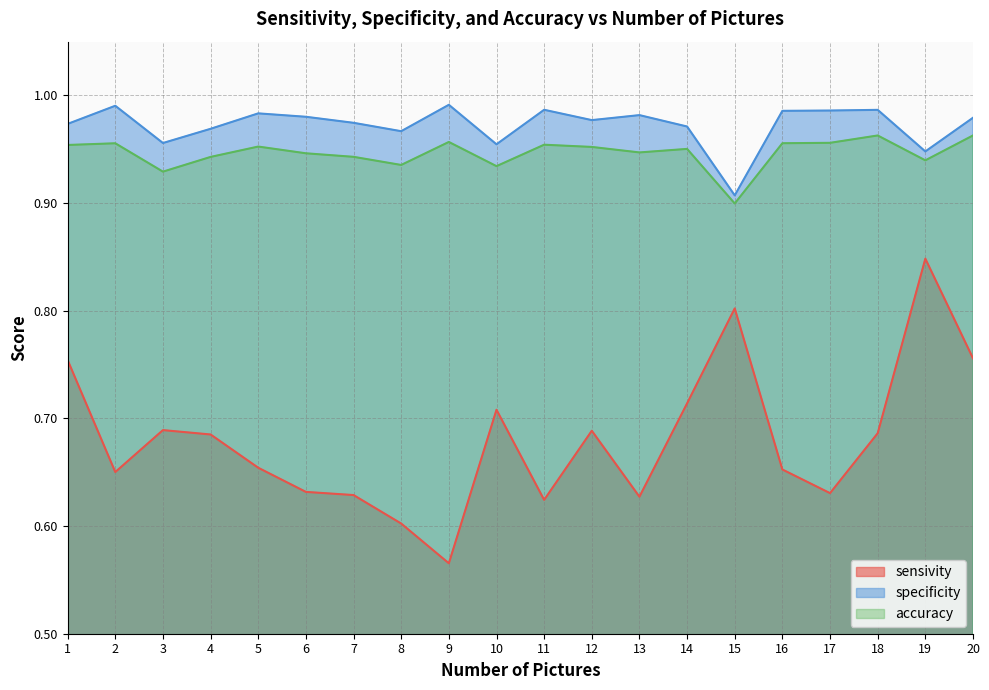

At which category is the sum across all series the highest?

19